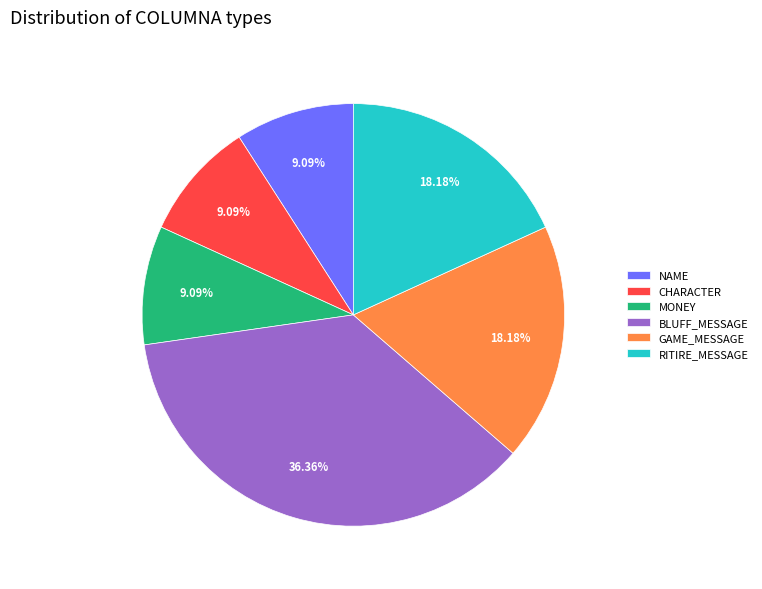

What is the total percentage of RITIRE_MESSAGE and GAME_MESSAGE?

36.4%